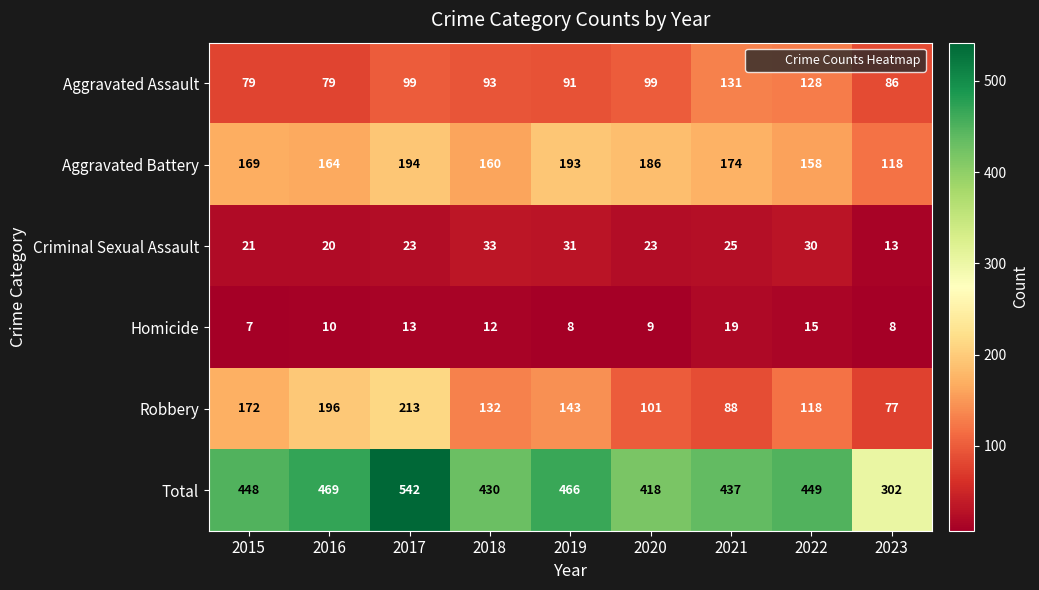

The Aggravated Battery series shows 57 at 2018. True or false?

False